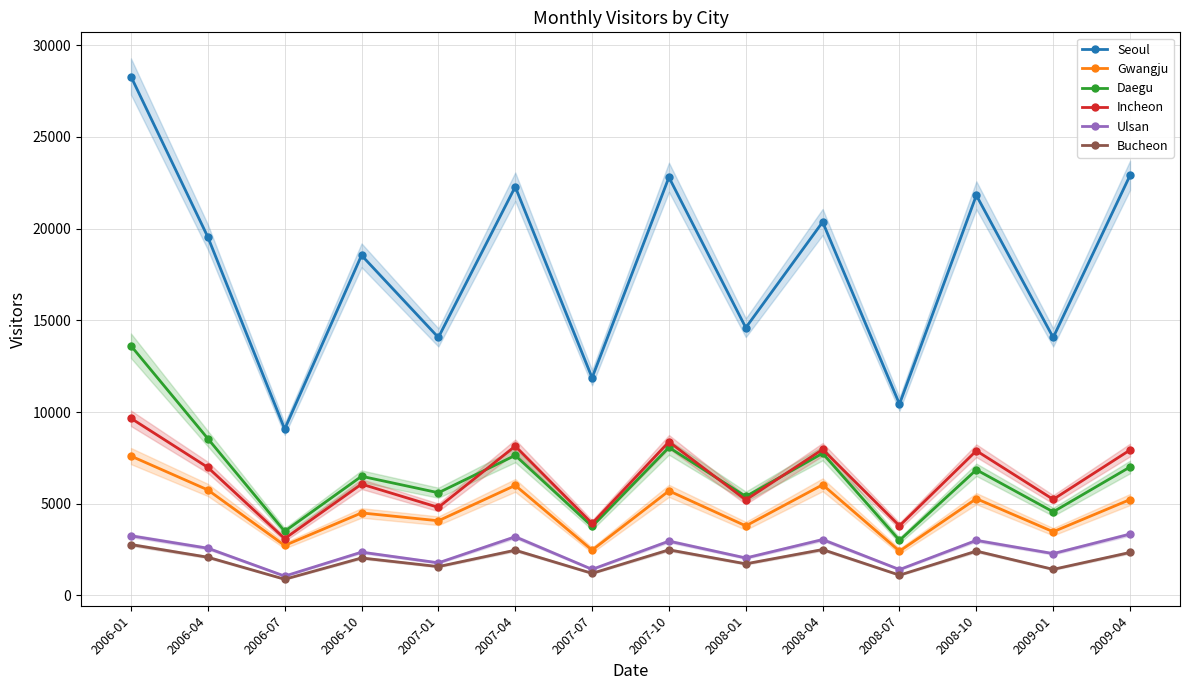

What is the total value across all series at 2008-07?

22157